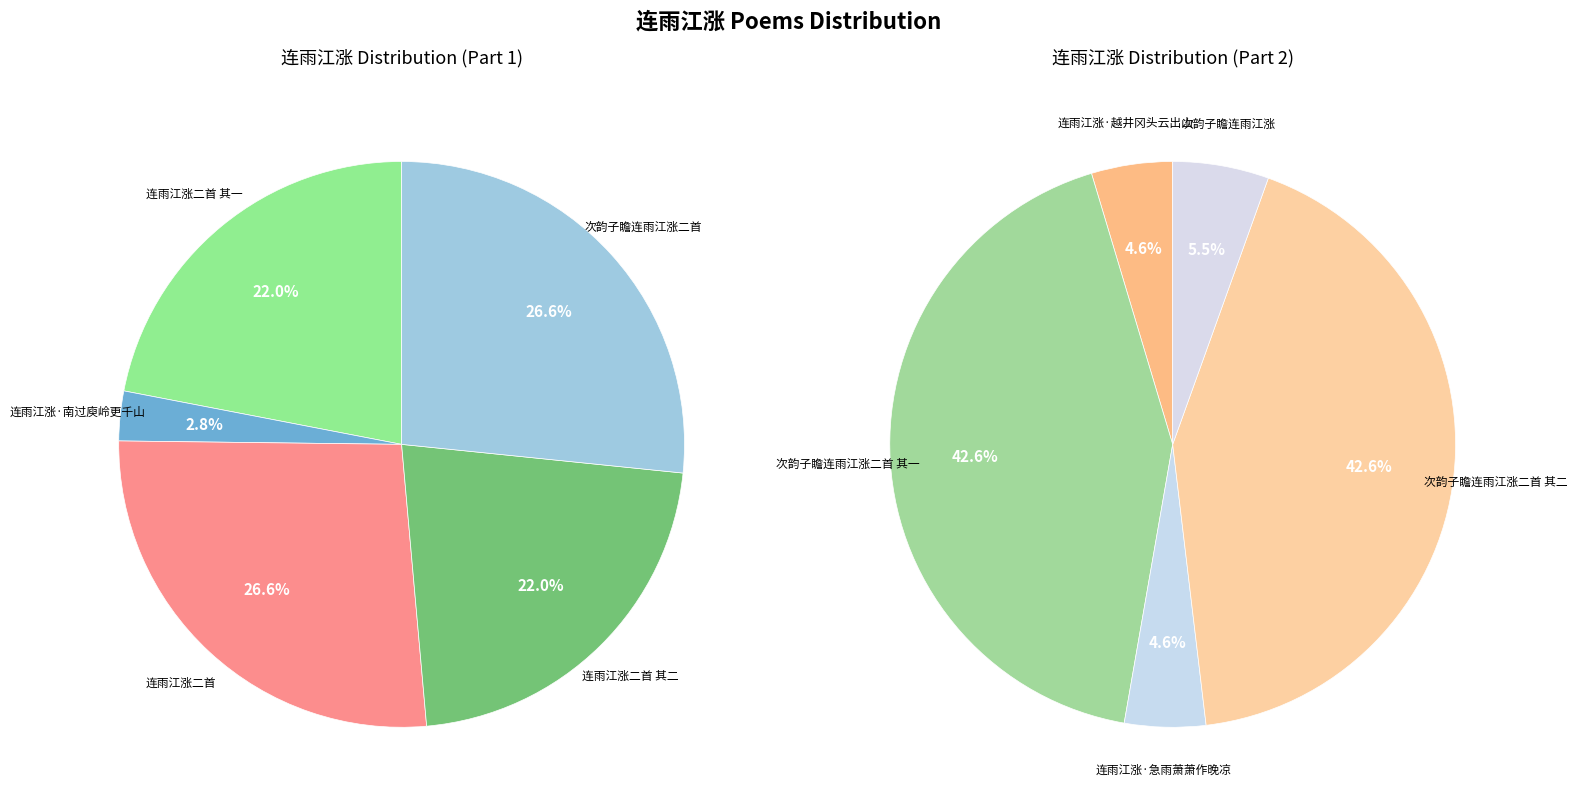

Is there a majority slice in this chart?

No